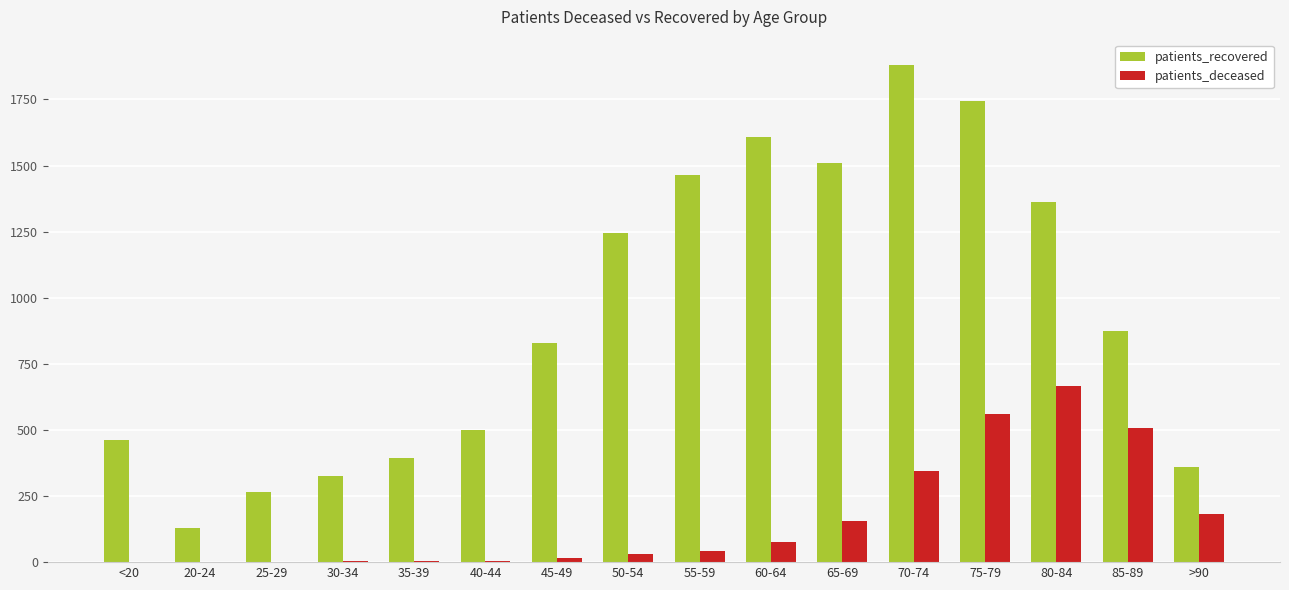

Which series has the largest total across all categories?

patients_recovered